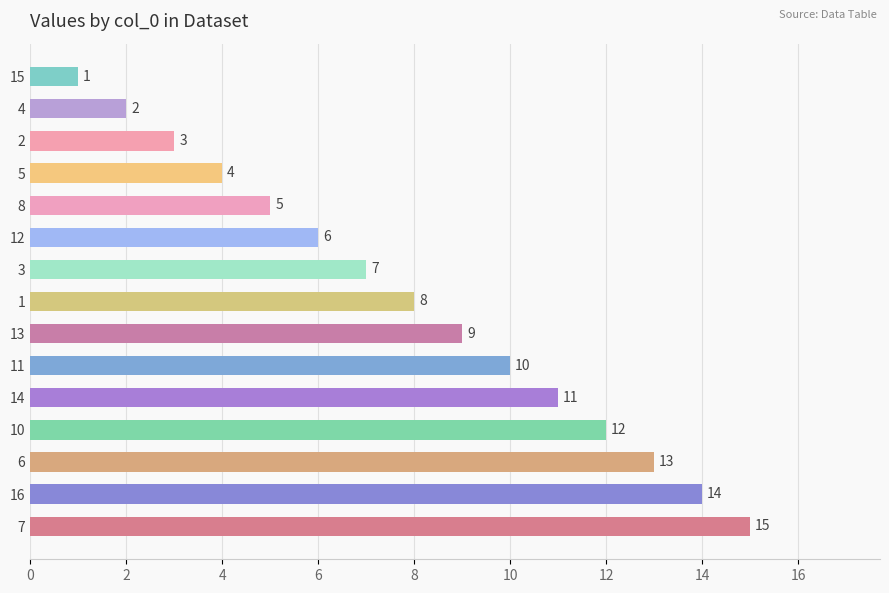

The value at 10 is 16. True or false?

False